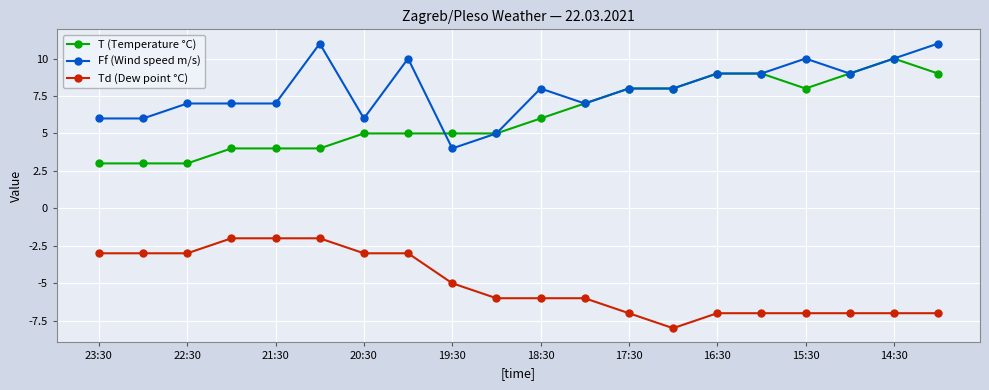

What is the value of the Ff (Wind speed m/s) point at the 20th from the left?

11